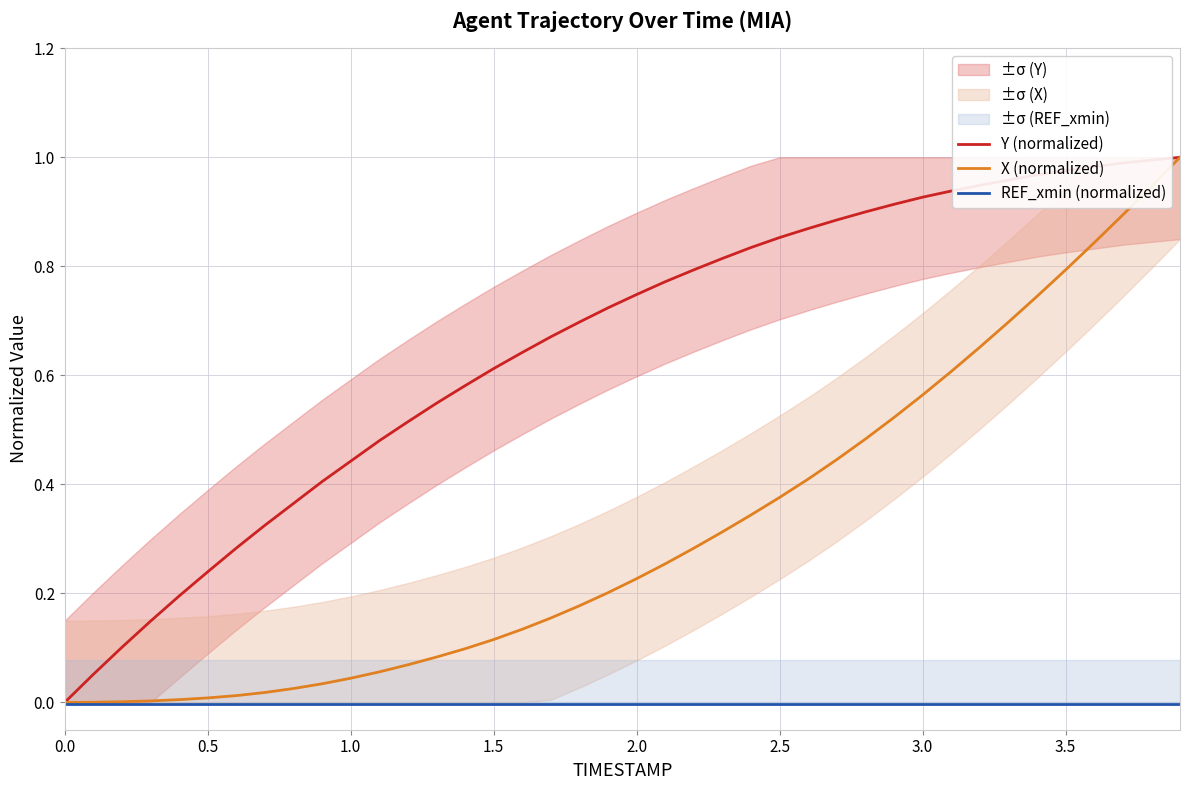

True or false: Y (normalized) and X (normalized) cross at least once.

False